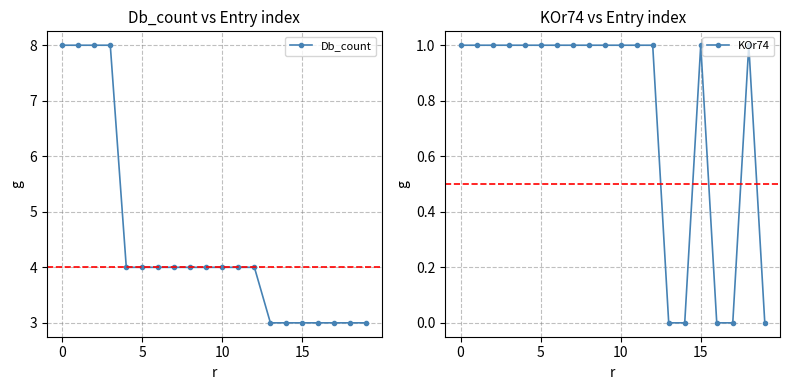

What is the highest value of the KOr74 series?

1